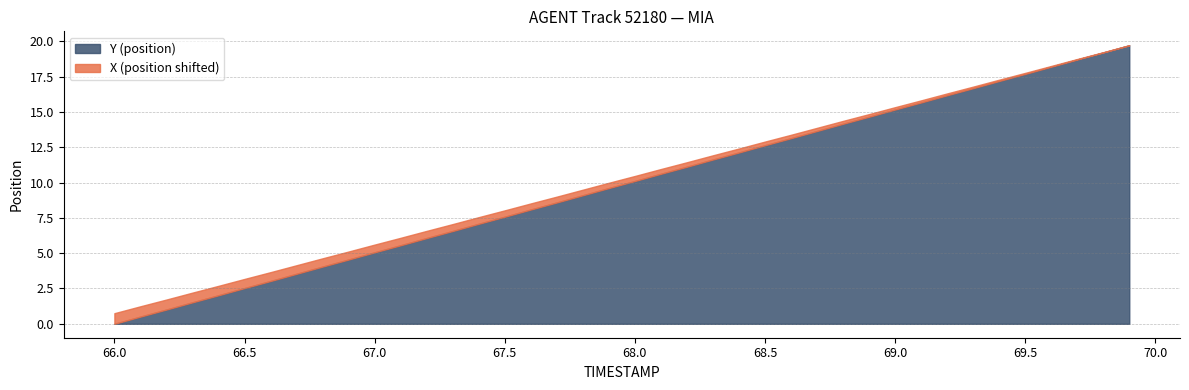

True or false: Y has more than 0 interior local peaks.

False